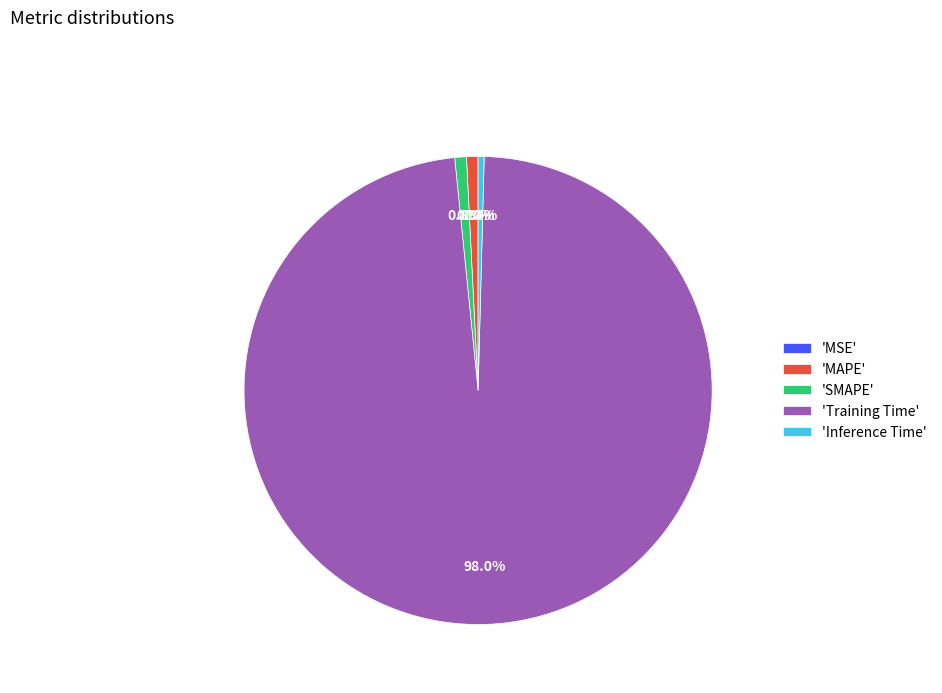

Do 'MAPE' and 'Training Time' together represent more than half of the pie?

Yes